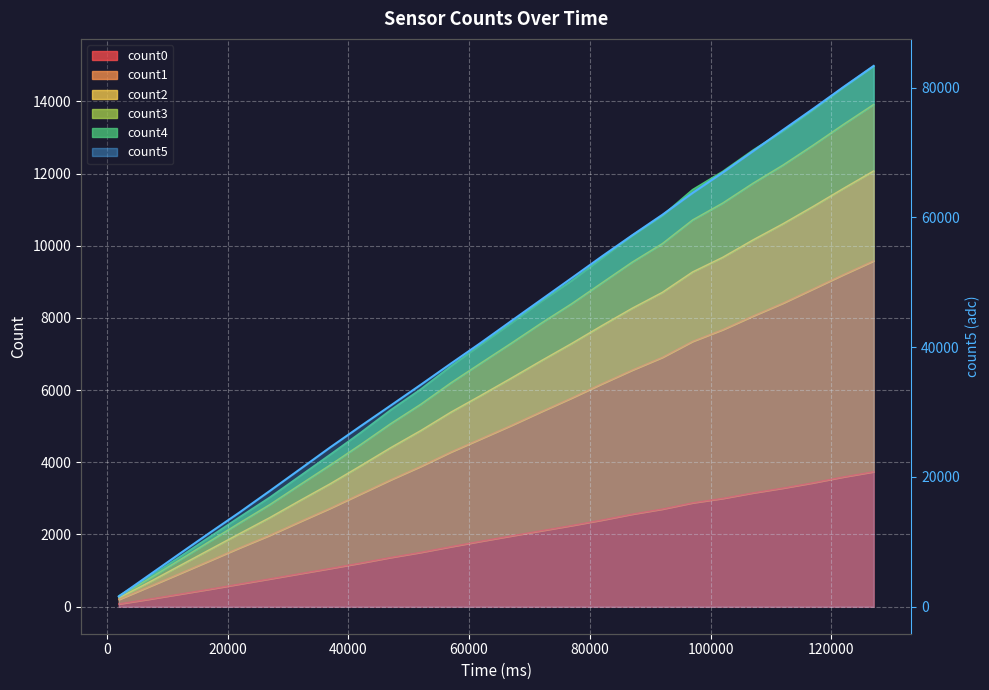

What are all the series names shown in the legend?

count0, count1, count2, count3, count4, count5